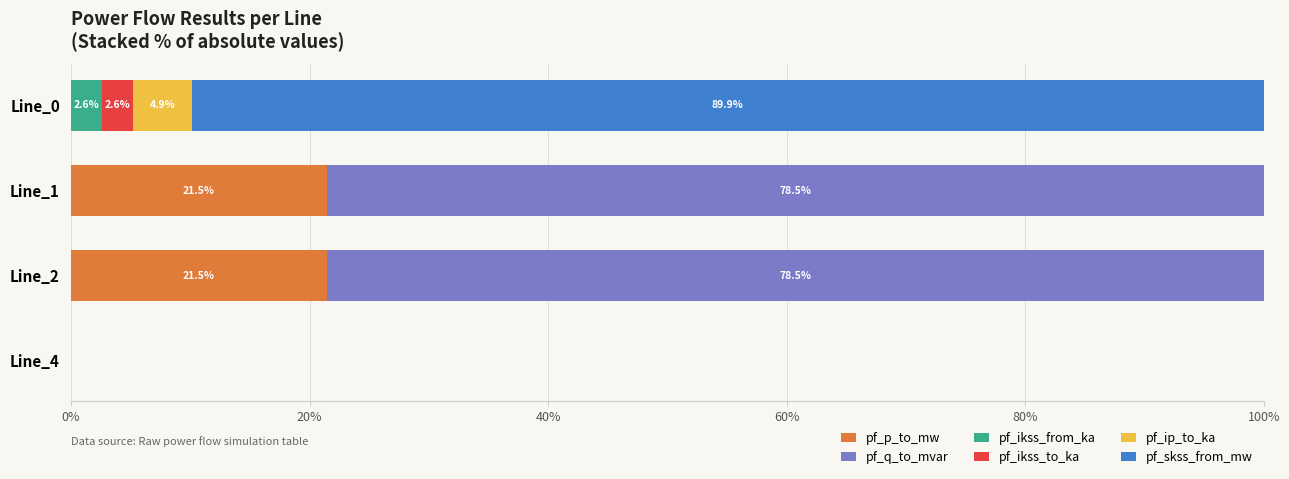

How many categories are shown in the chart?

4